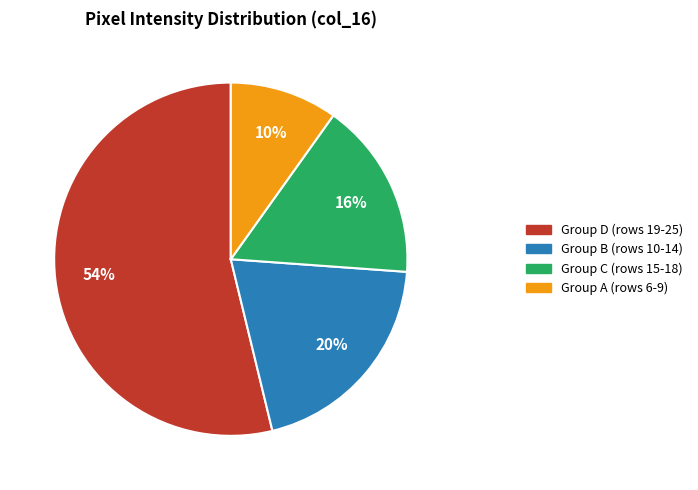

The Group C (rows 15-18) slice represents 24% of the pie. True or false?

False